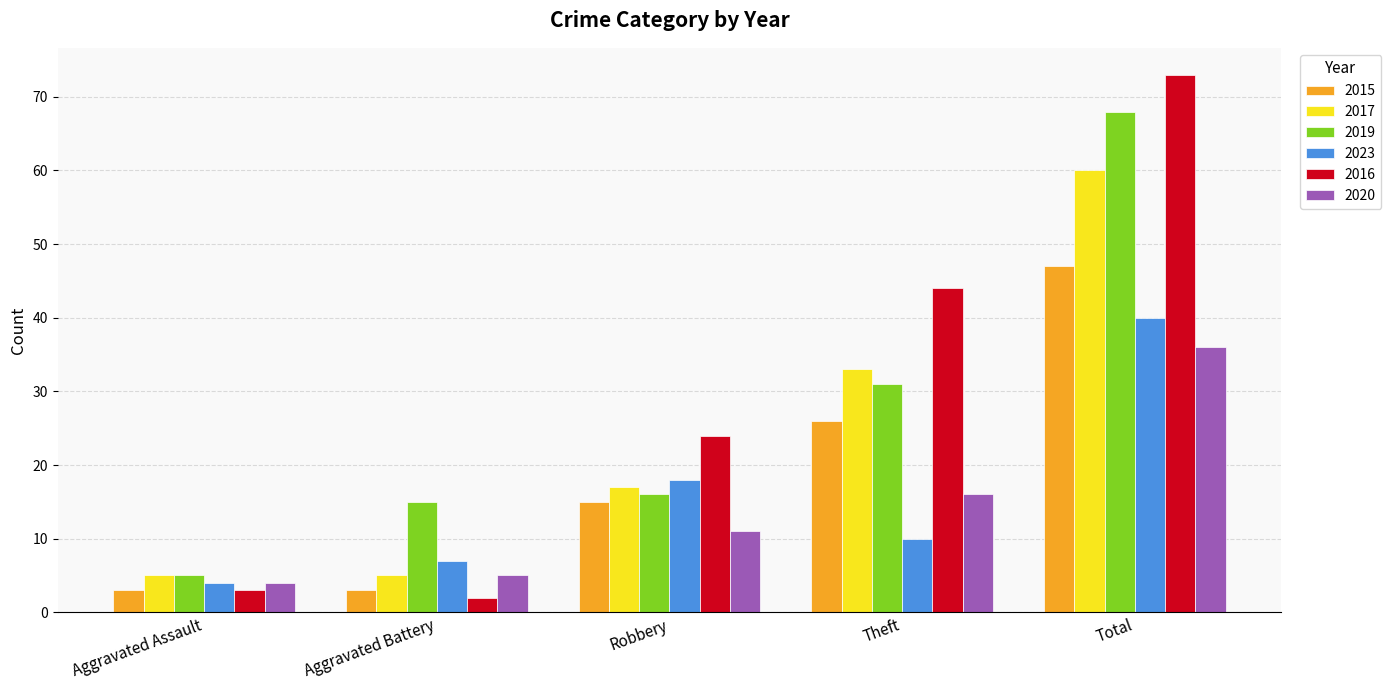

What is the value of the 2017 bar at the 2nd from the left?

5